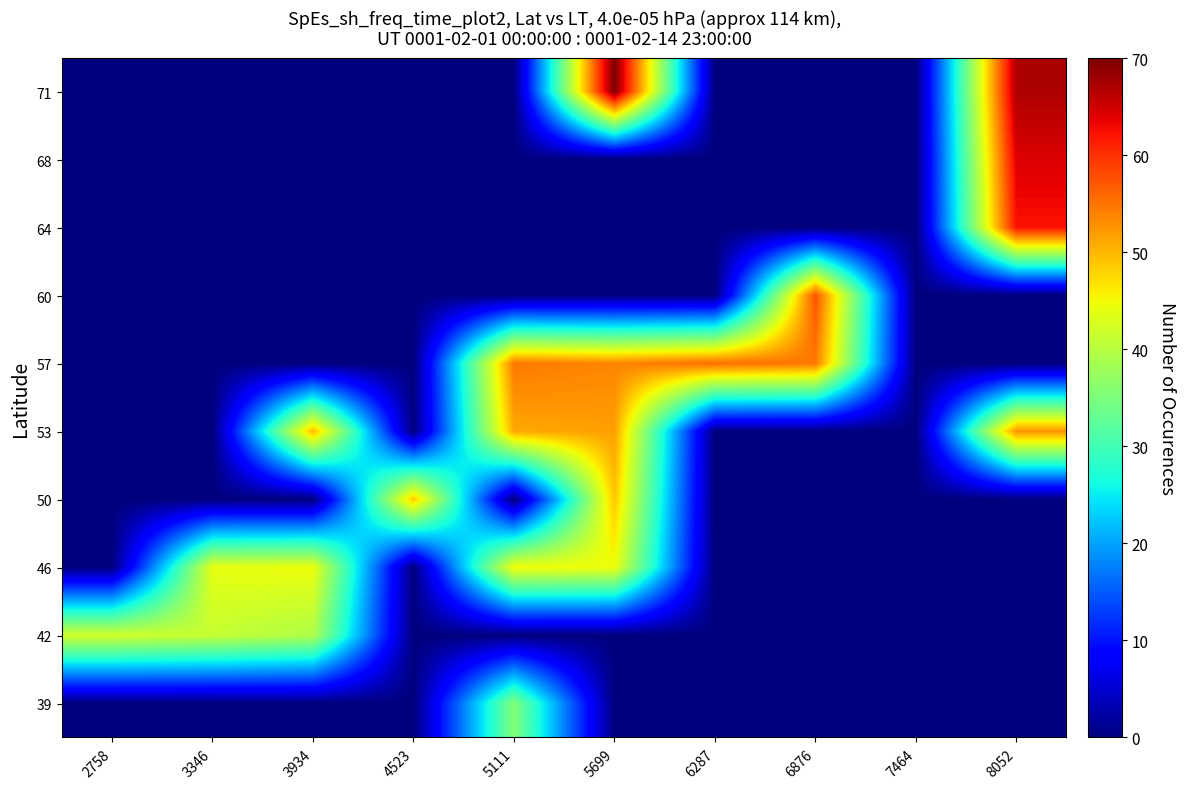

What is the total value across all series at 3934?

133.8